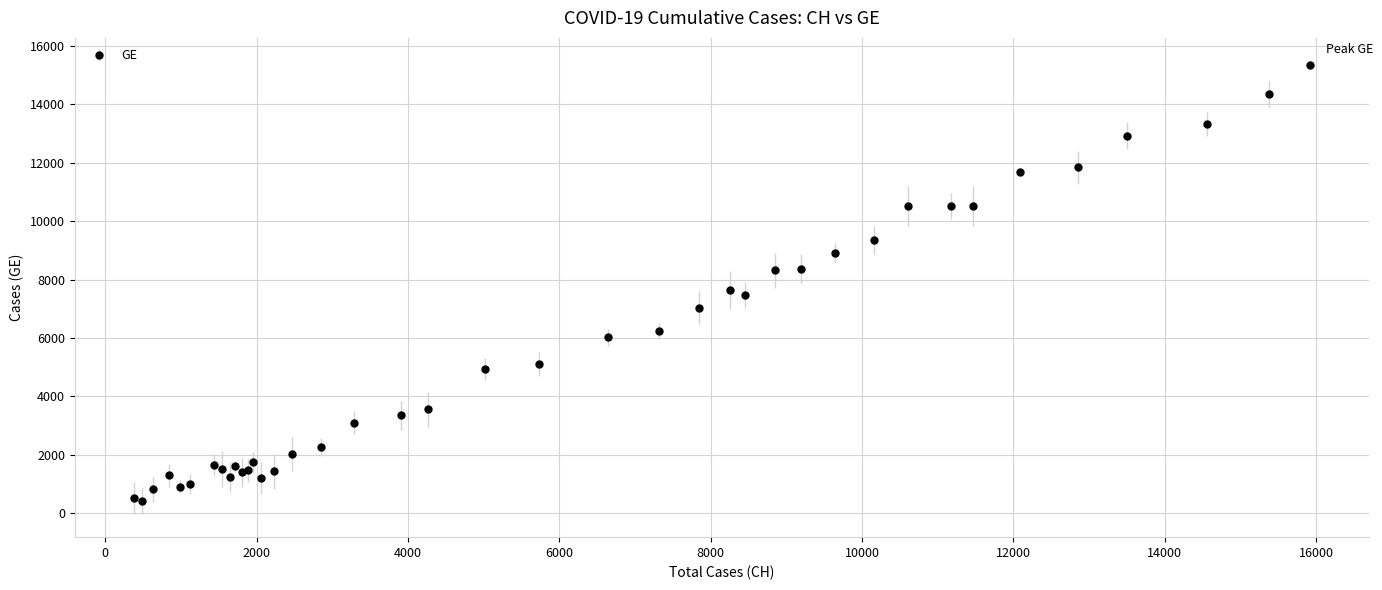

What is the difference between the second highest and minimum values?

13897.0